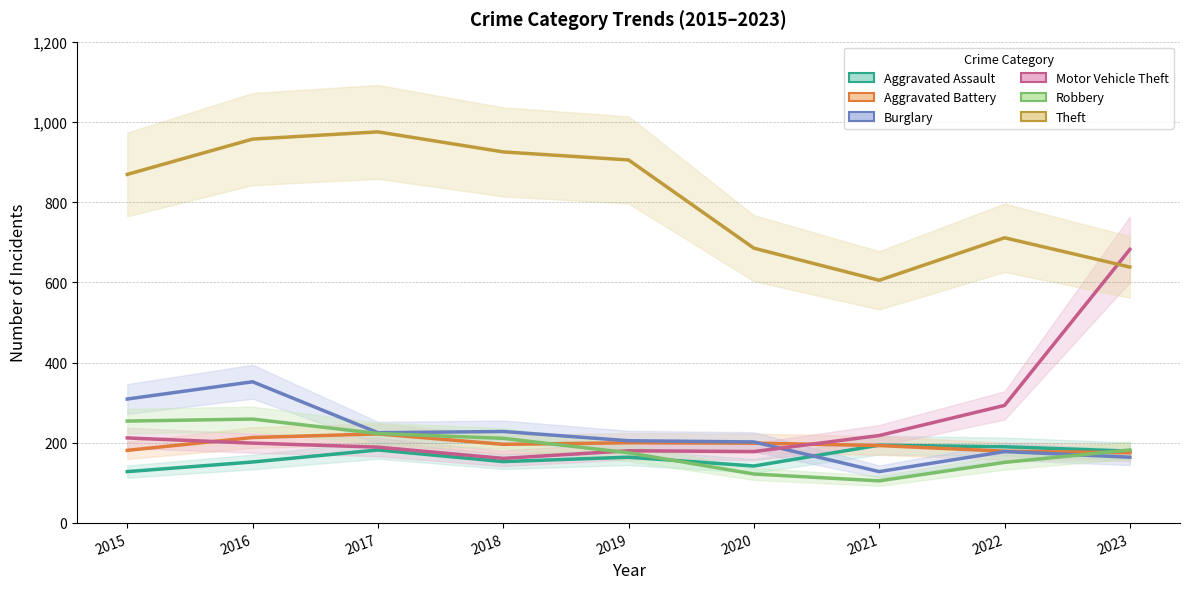

What is the value of the Motor Vehicle Theft point at the 8th from the left?

293